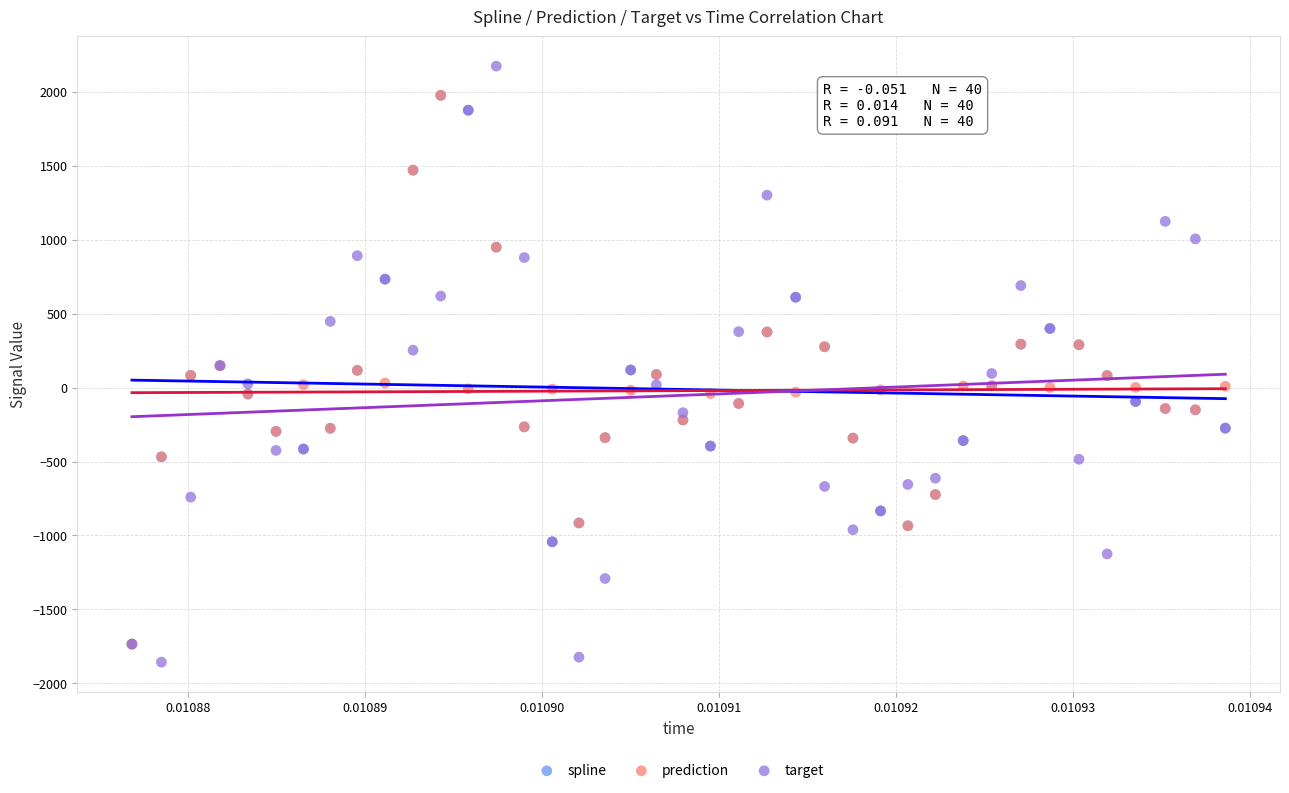

Which series reaches the minimum Y coordinate?

target